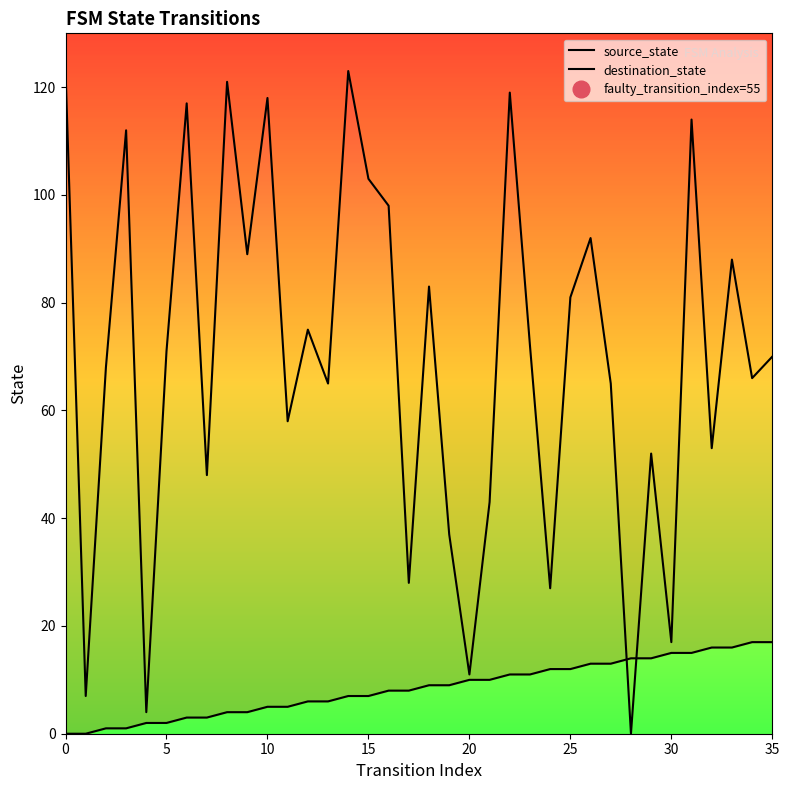

What is the difference between the source_state values at 35 and 15?

10